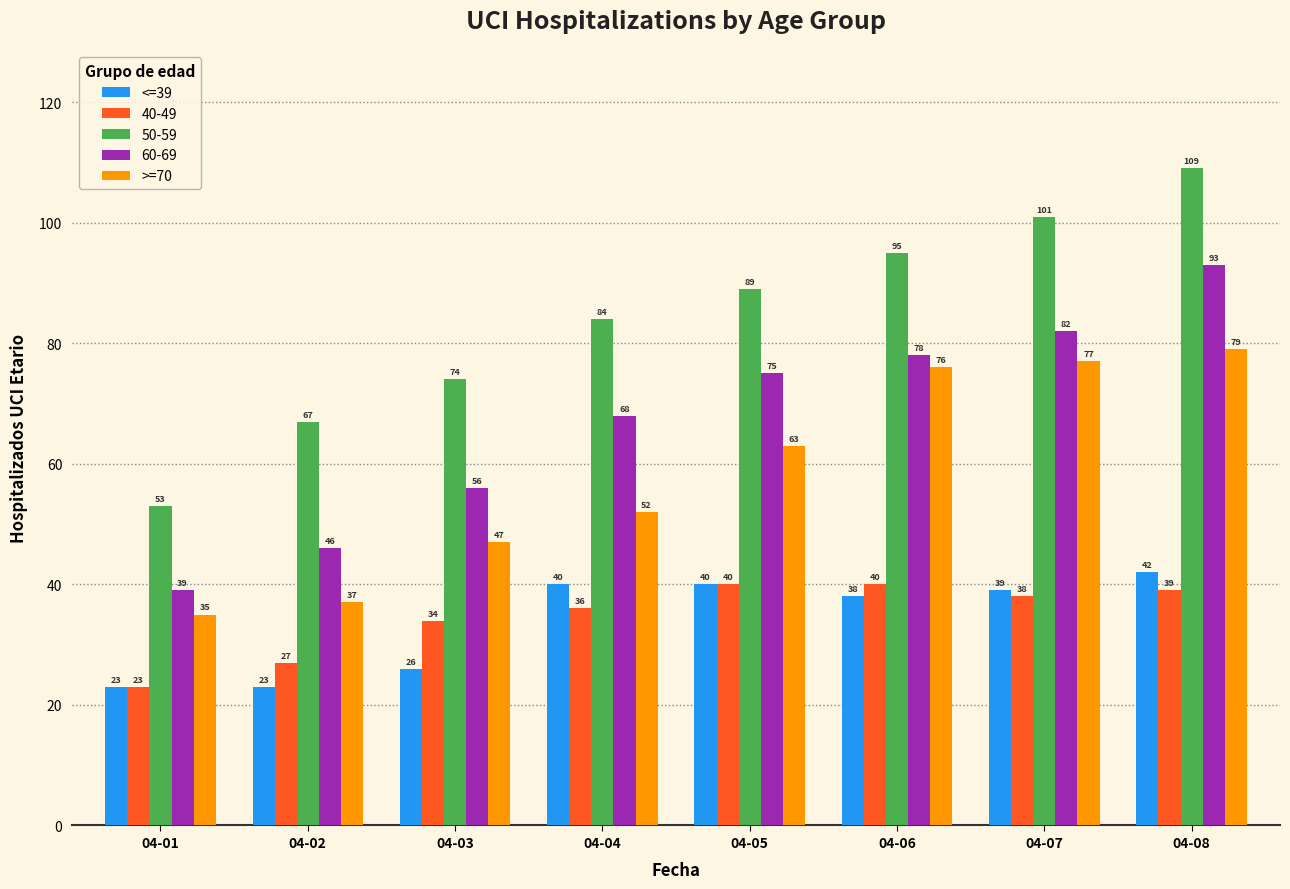

Rank the series by their maximum value, from highest to lowest.

50-59, 60-69, >=70, <=39, 40-49